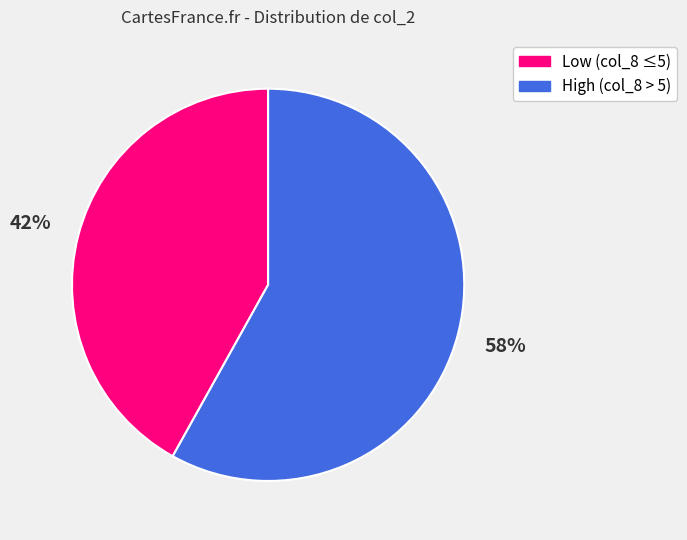

Is there any slice that represents more than half of the pie?

Yes